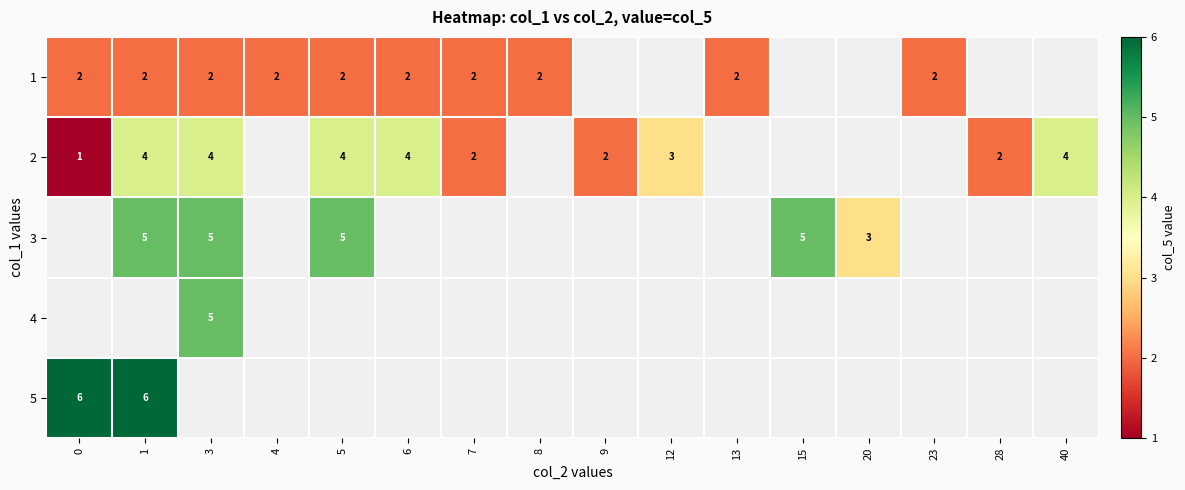

The 1 series shows 2 at 5. True or false?

True